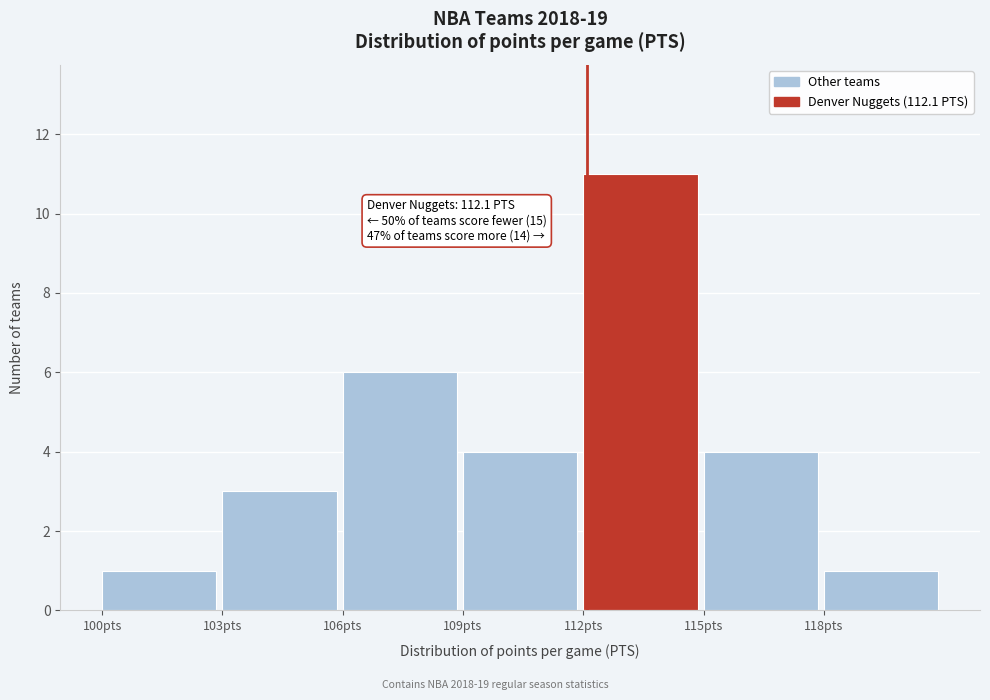

Which range on the x-axis has the tallest bar?

112 to 115